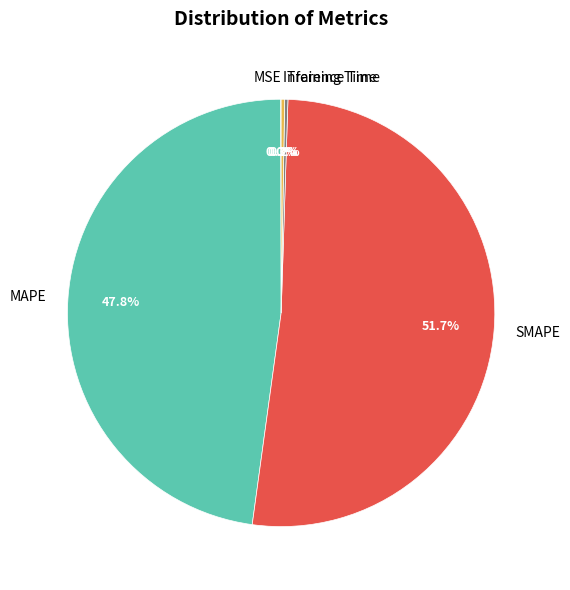

Which slice represents more than half of the pie?

SMAPE